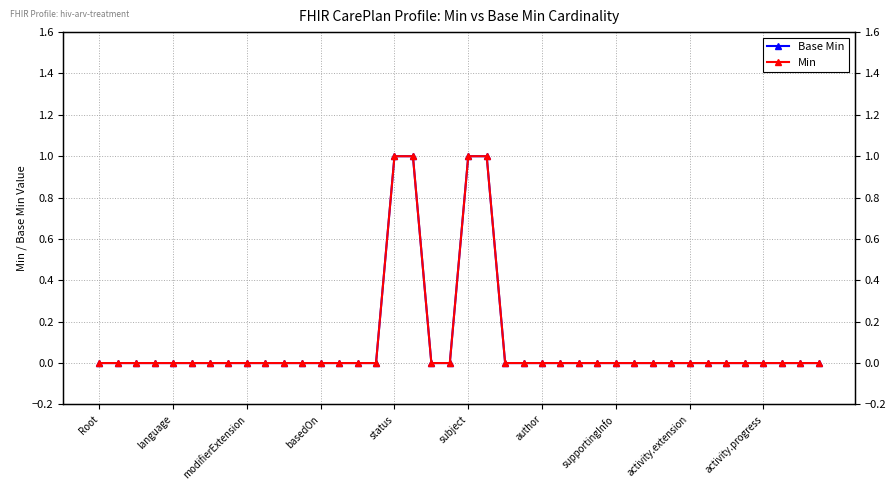

Which has a higher value, 12 or 13?

12